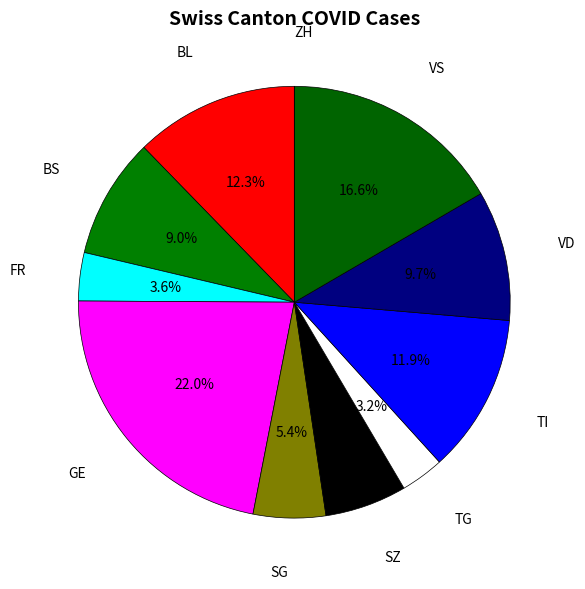

What is the ratio of the value at VS to the value at TI?

1.4